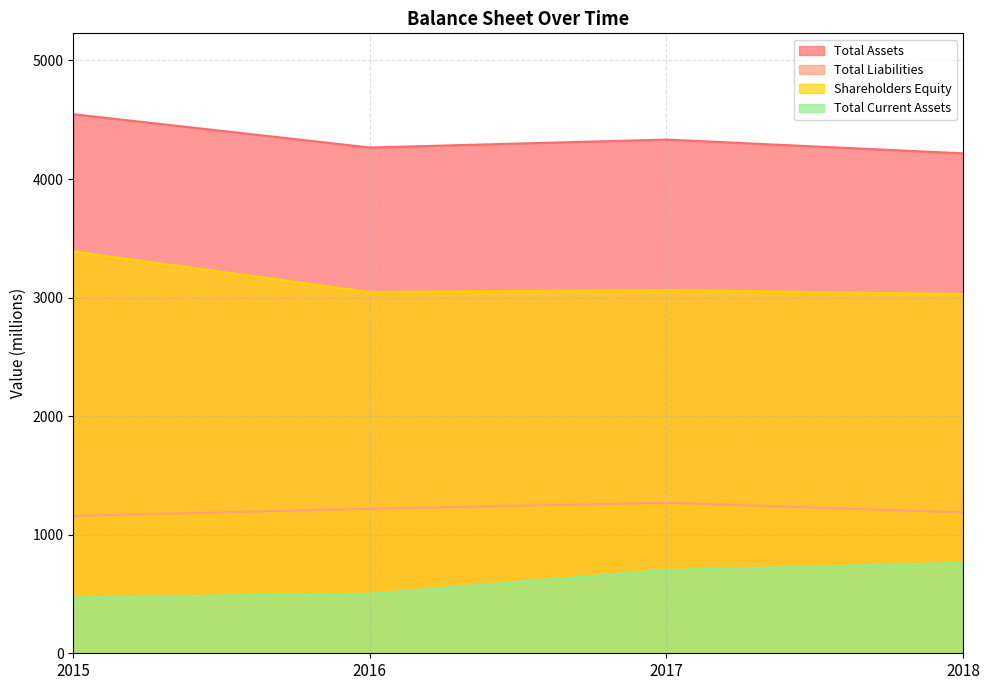

How many lines are shown in the chart?

4